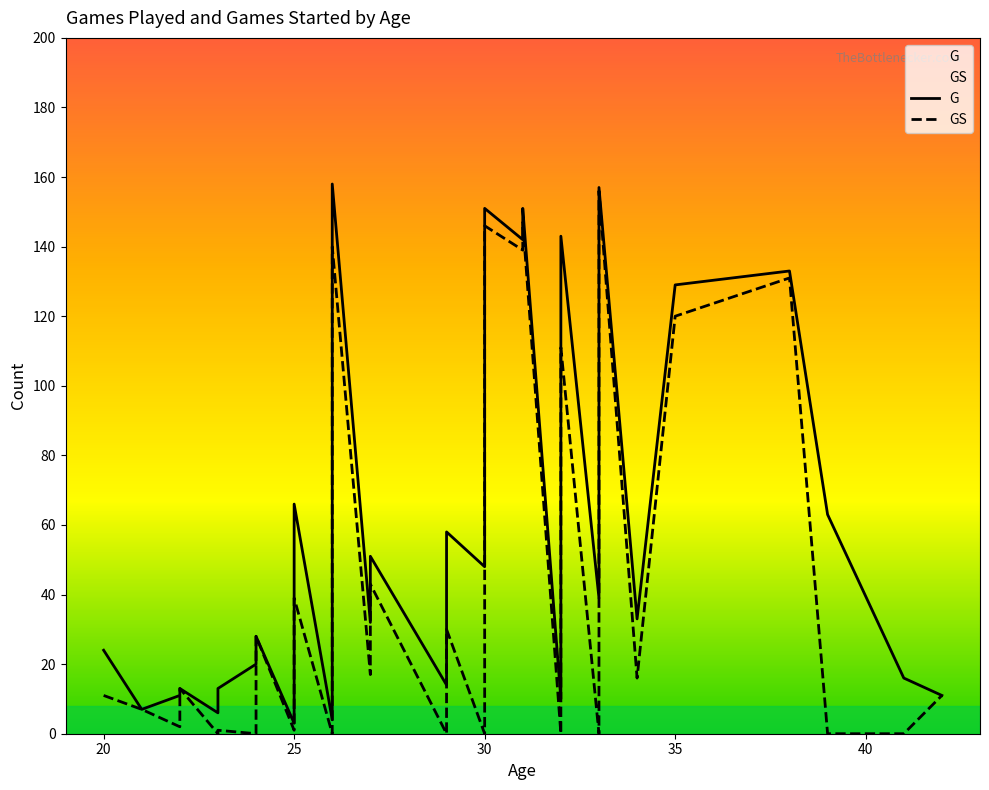

True or false: G has more than 1 interior local peaks.

True